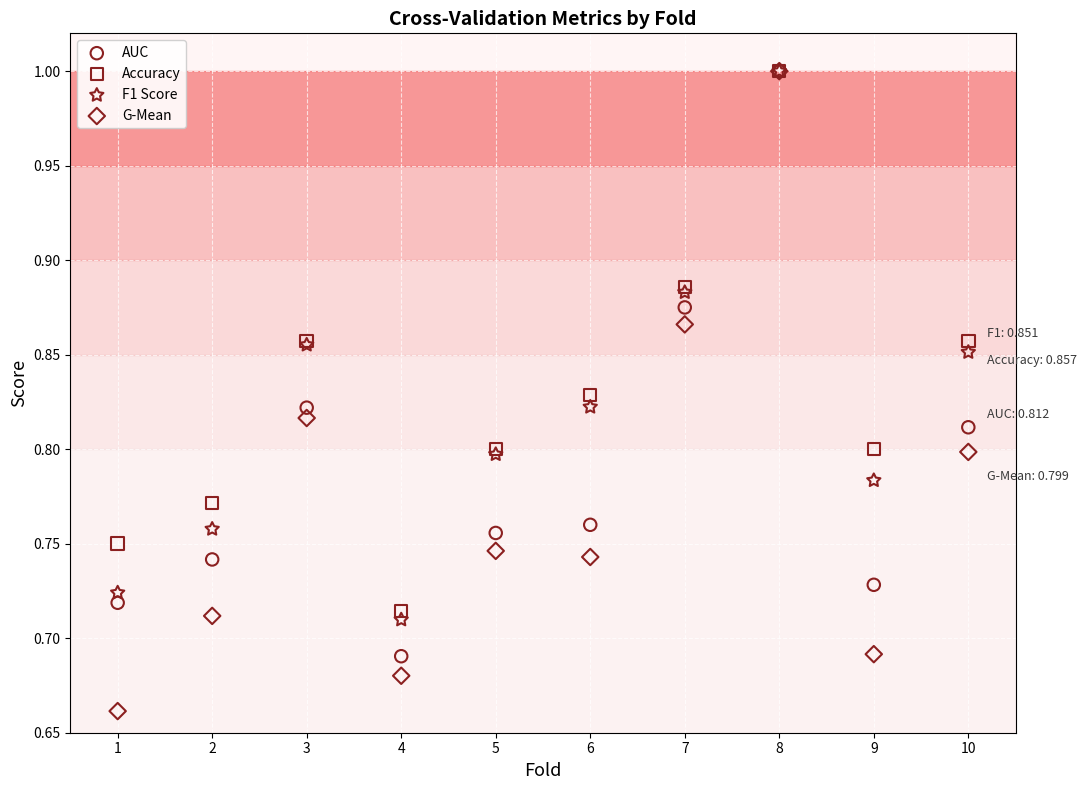

What are all the series names shown in the legend?

AUC, Accuracy, F1 Score, G-Mean